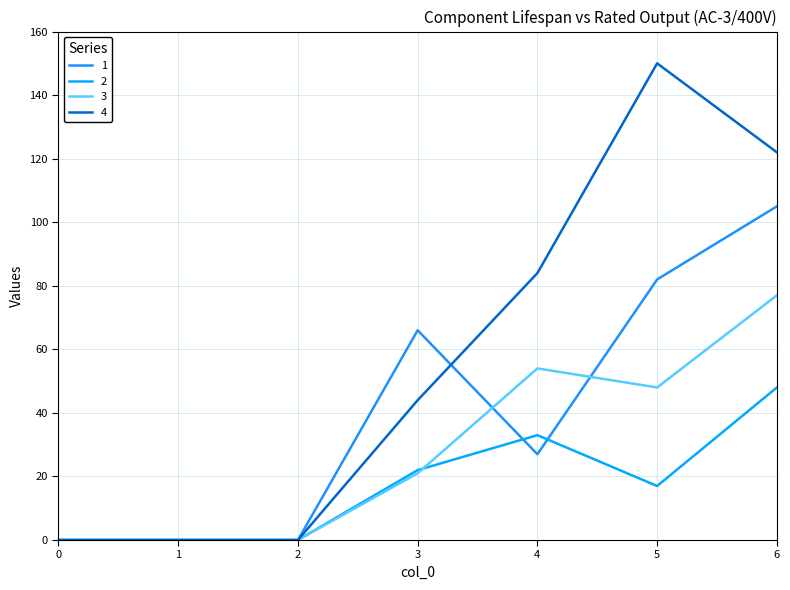

Which category has the highest value across all series?

5